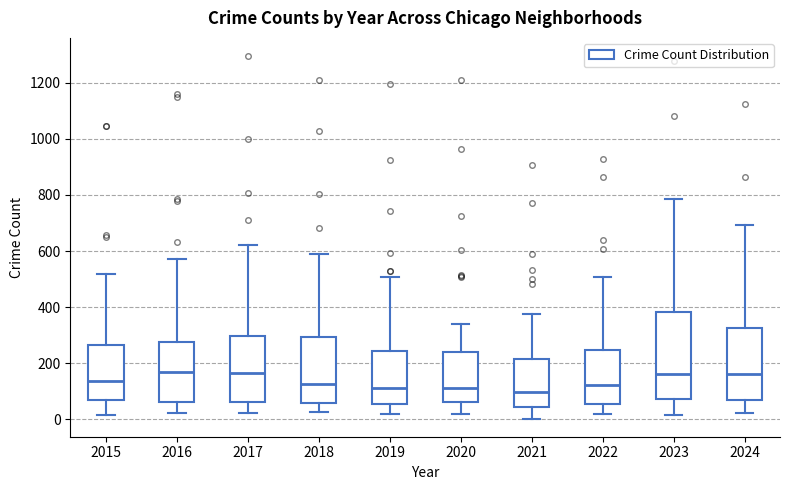

Where is the upper edge of the box at x = 2021 on the y-axis? The values are not printed on the chart, so give them approximately, as read against the axis.

220